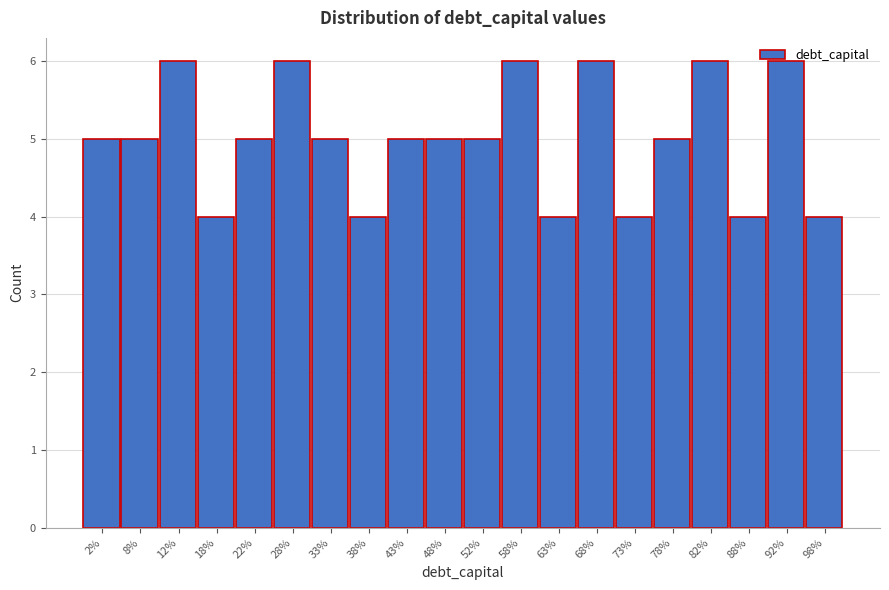

What is the sum of the values at 38% and 28%?

10